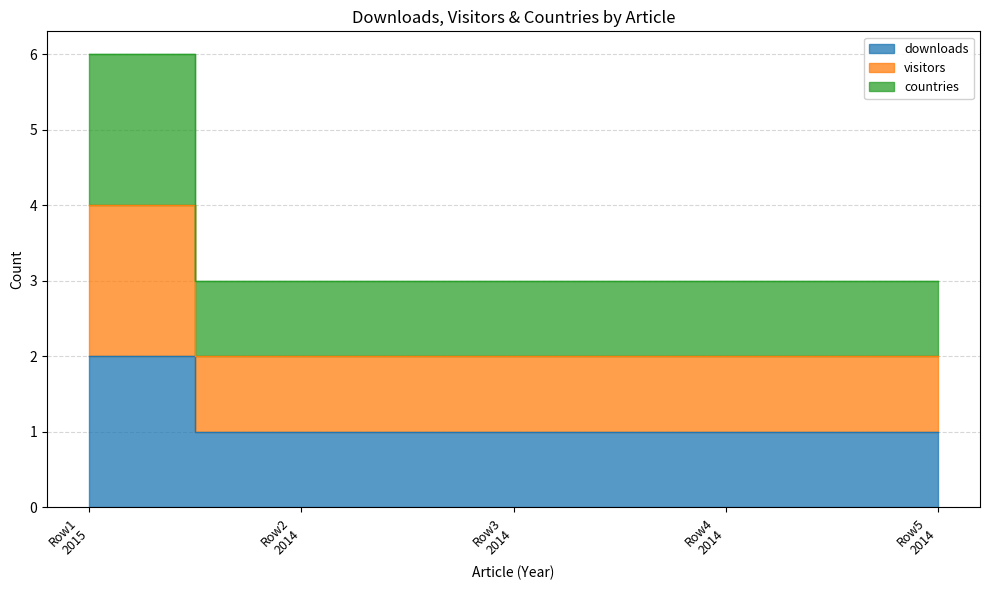

True or false: countries has more than 1 points higher than both neighbors.

False